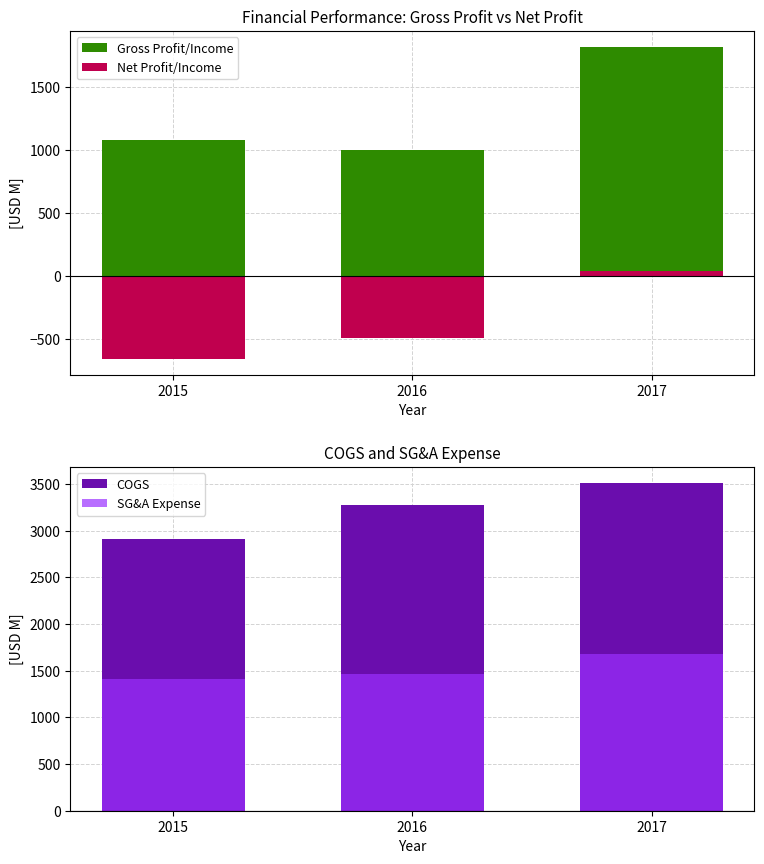

At which category is the sum across all series the highest?

2017